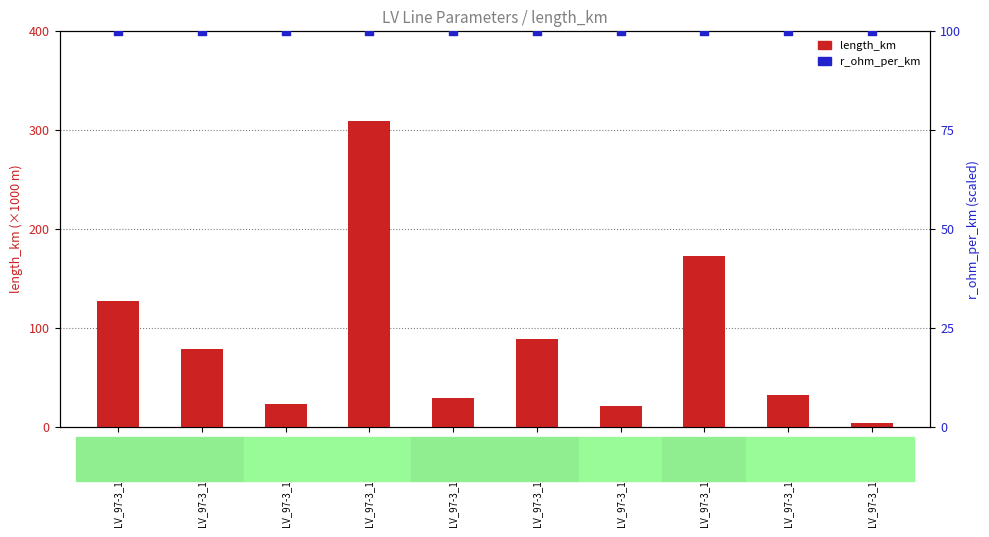

Which series has the widest spread of Y values?

length_km (×1000)